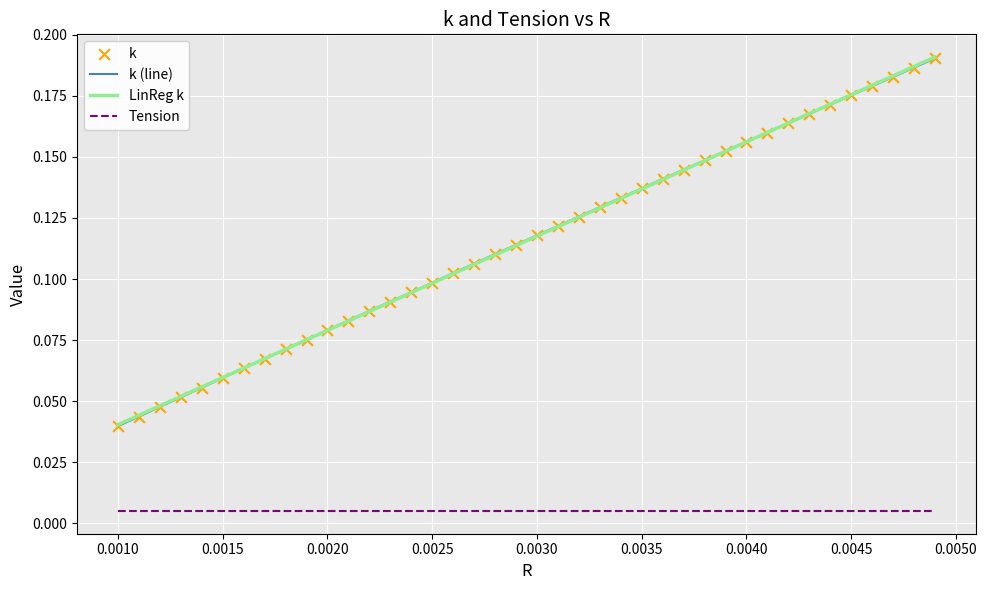

True or false: LinReg k and Tension cross at least once.

False